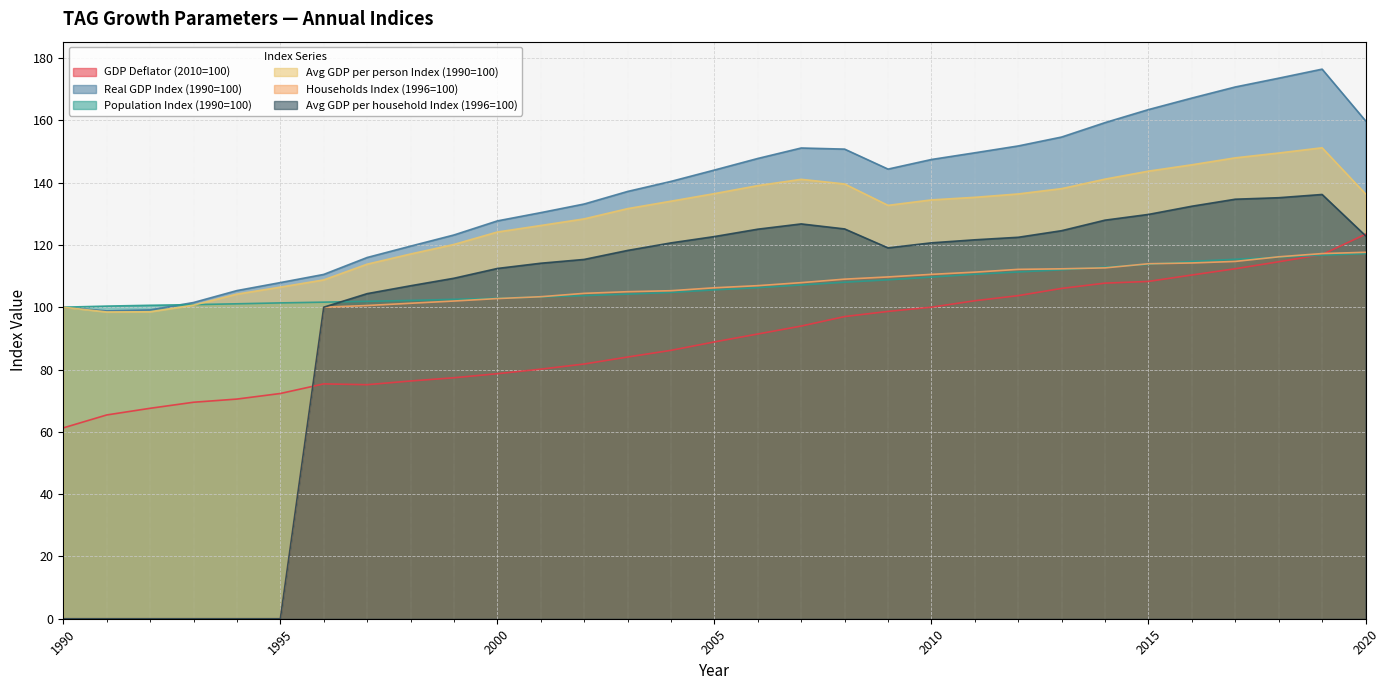

What is the highest value of the GDP Deflator (2010=100) series?

123.4